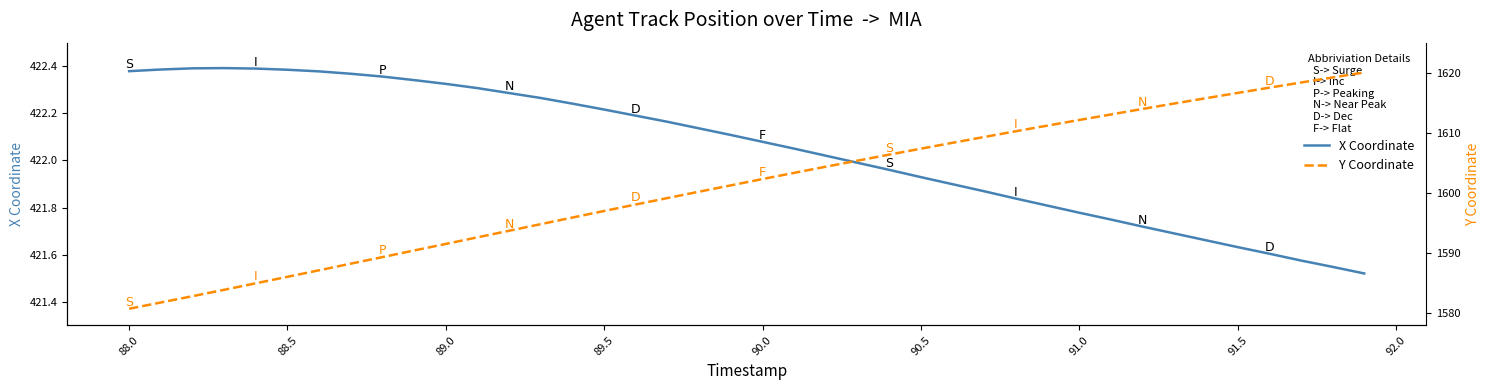

True or false: X Coordinate has a value of 123.0 at 89.0.

False